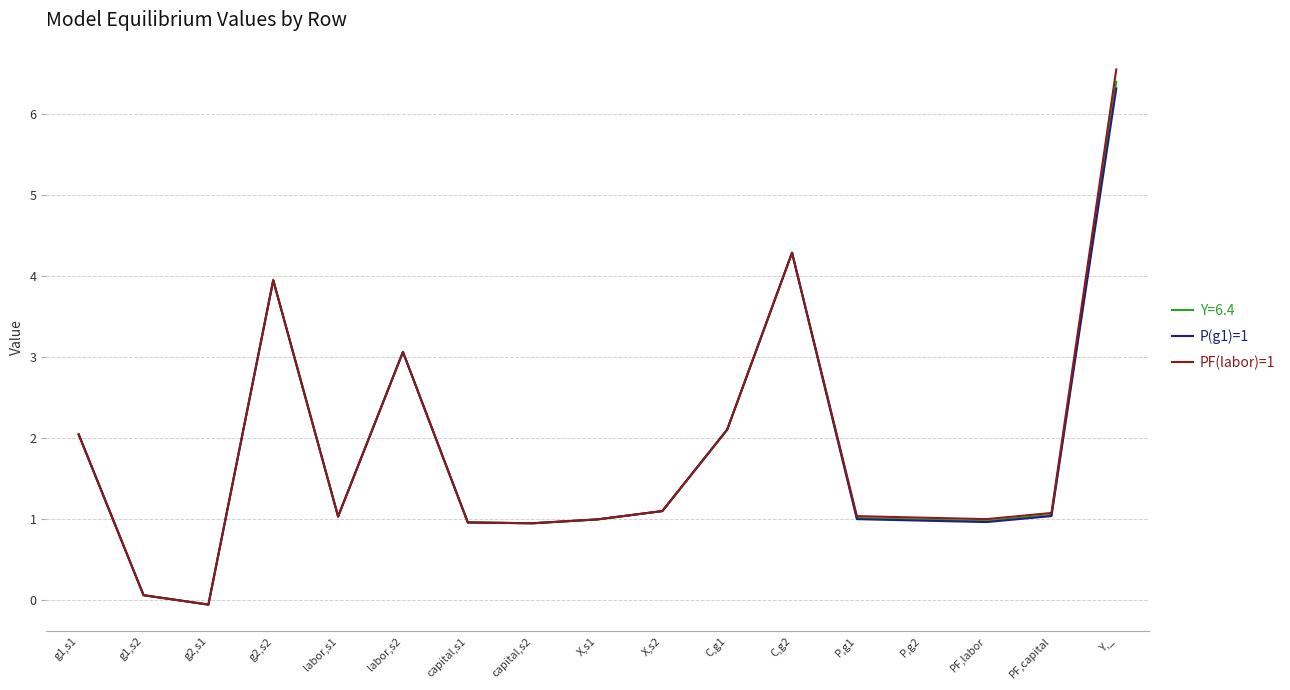

At which category is the sum across all series the highest?

Y,_